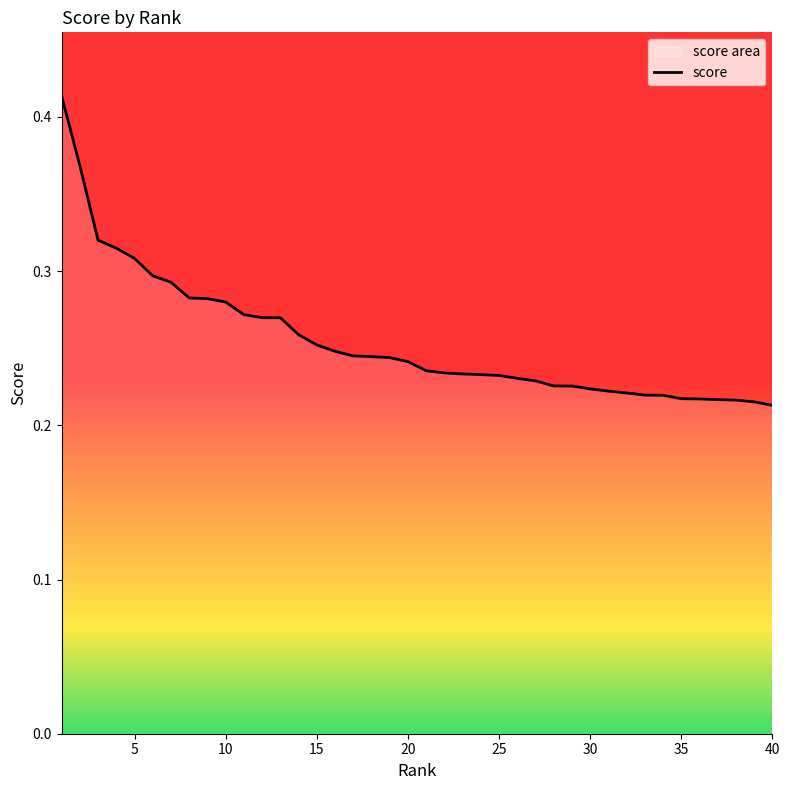

What is the greatest value displayed?

0.4